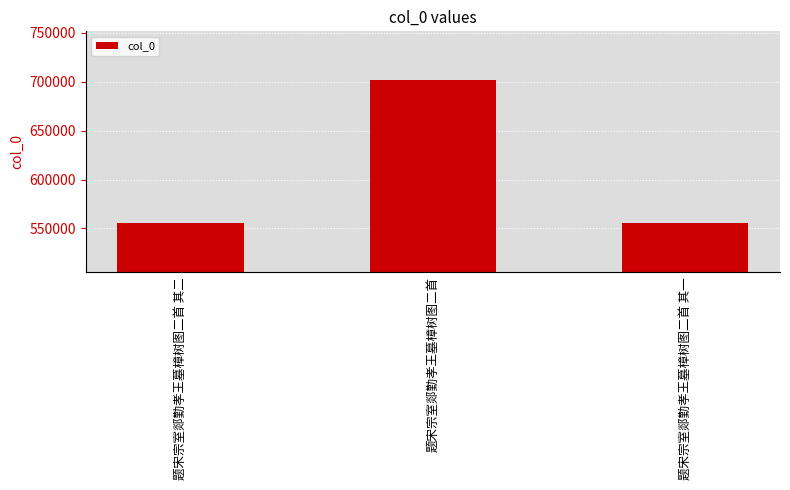

What is the sum of the values at 题宋宗室郯勤孝王墓樟树图二首 and 题宋宗室郯勤孝王墓樟树图二首 其一?

1256460